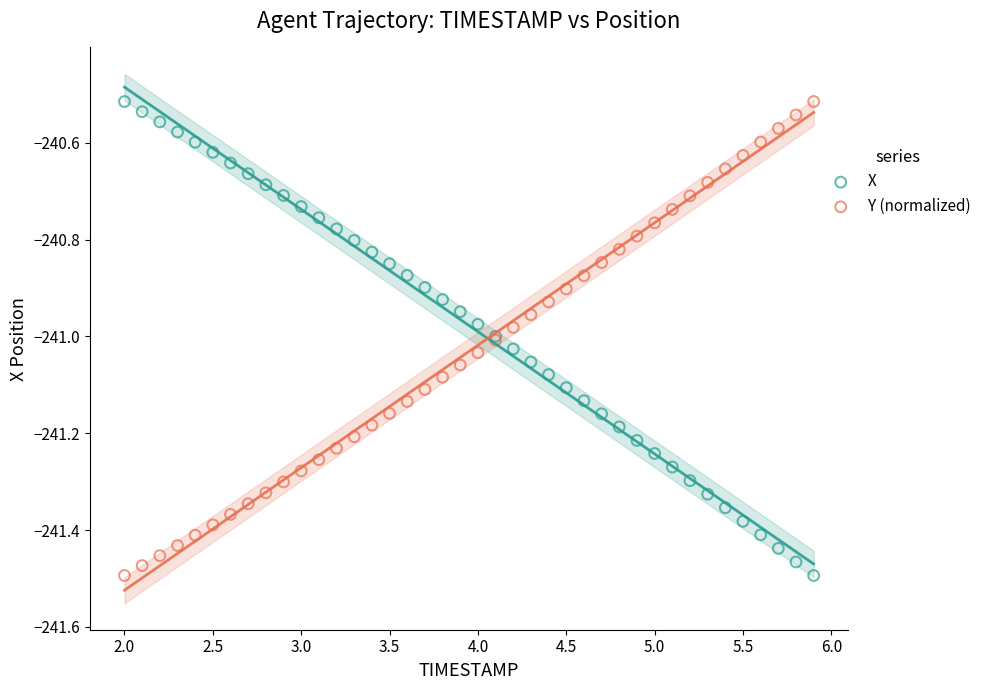

What is the X range (max minus min) for the scatter plot?

3.9